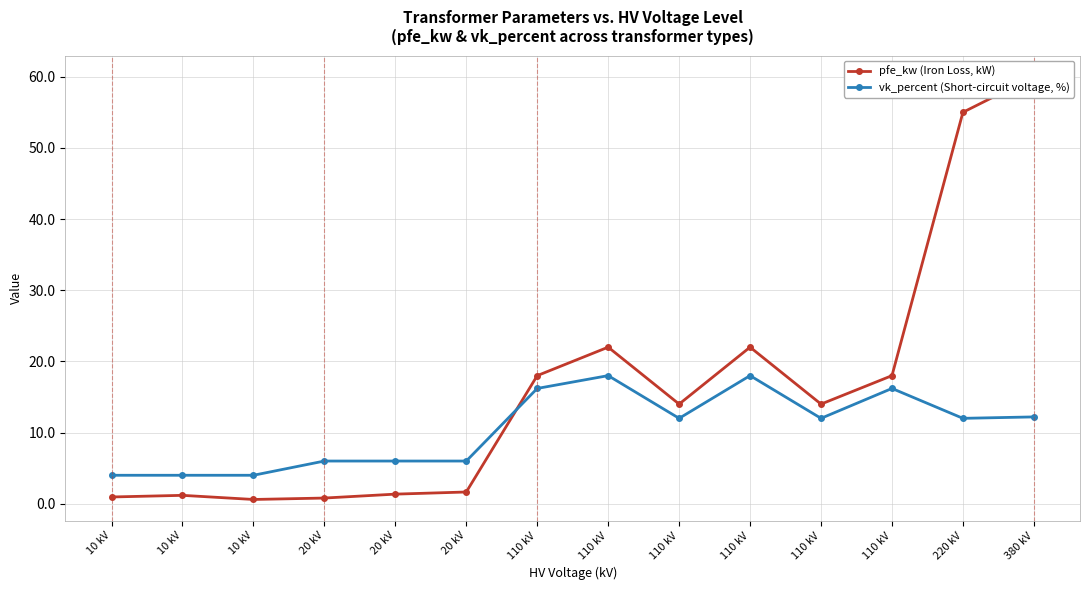

After their last crossing, which series has the higher values: pfe_kw (Iron Loss, kW) or vk_percent (Short-circuit voltage, %)?

pfe_kw (Iron Loss, kW)